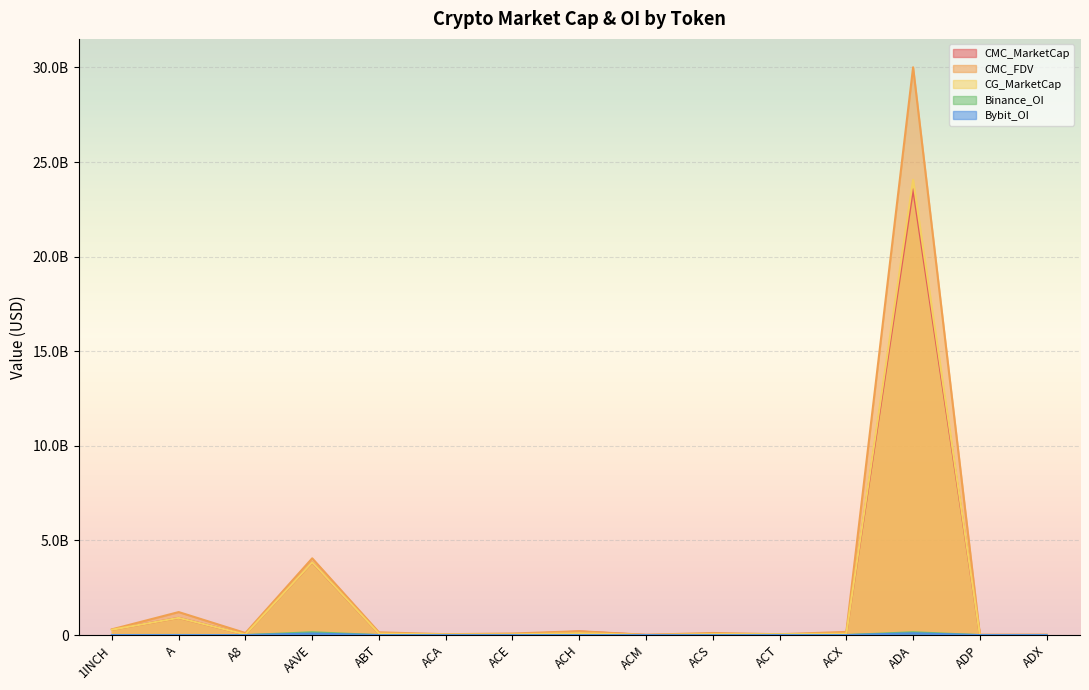

Reading right to left, list all the values displayed in this chart.

CMC_MarketCap: ADX=13598706.7	ADP=7951901.2	ADA=23572922492.7	ACX=74174362.1	ACT=46259230.5	ACS=52349327.0	ACM=6583726.2	ACH=187423934.3	ACE=35779267.9	ACA=34361368.2	ABT=78272256.0	AAVE=3843943862.1	A8=33214502.5	A=909910240.6	1INCH=282231296.0
CMC_FDV: ADX=13791791.8	ADP=17156823.8	ADA=30010528246.6	ACX=168463578.3	ACT=46259230.5	ACS=112641611.8	ACM=16342860.4	ACH=205439039.8	ACE=84200924.3	ACA=47124162.4	ABT=147722005.2	AAVE=4057946543.5	A8=110663253.3	A=1216745500.1	1INCH=304731066.0
CG_MarketCap: ADX=13593111.0	ADP=7025820.0	ADA=24064480214.0	ACX=74098182.0	ACT=46372434.0	ACS=52281958.0	ACM=6587001.0	ACH=101655391.0	ACE=35821084.0	ACA=34389916.0	ABT=78353163.0	AAVE=3848749322.0	A8=33221472.0	A=911530111.0	1INCH=282407135.0
Binance_OI: ADX=0.0	ADP=0.0	ADA=150776698.0	ACX=2758038.0	ACT=5845838.0	ACS=0.0	ACM=0.0	ACH=4614426.0	ACE=2218386.0	ACA=0.0	ABT=0.0	AAVE=150388952.0	A8=0.0	A=6111672.0	1INCH=3803627.0
Bybit_OI: ADX=0.0	ADP=0.0	ADA=97642374.0	ACX=425122.0	ACT=1917445.0	ACS=0.0	ACM=0.0	ACH=2440646.0	ACE=791531.0	ACA=0.0	ABT=0.0	AAVE=83981826.0	A8=772091.0	A=2088875.0	1INCH=3060888.0